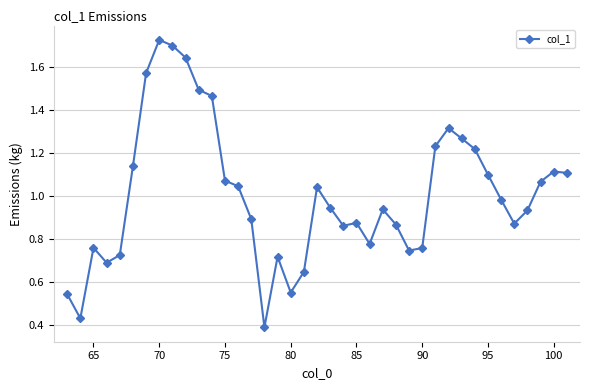

True or false: the data has more than 2 interior local peaks.

True